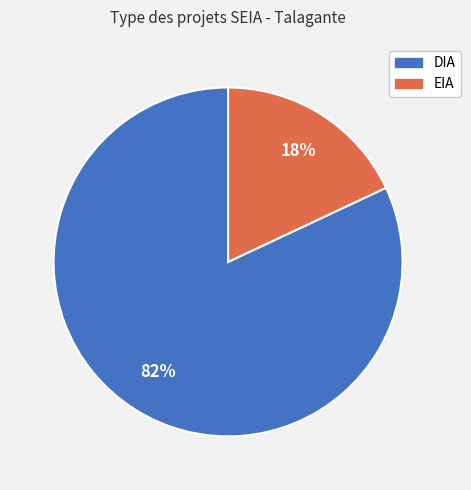

To the nearest percent, what percentage of the pie is EIA?

18%